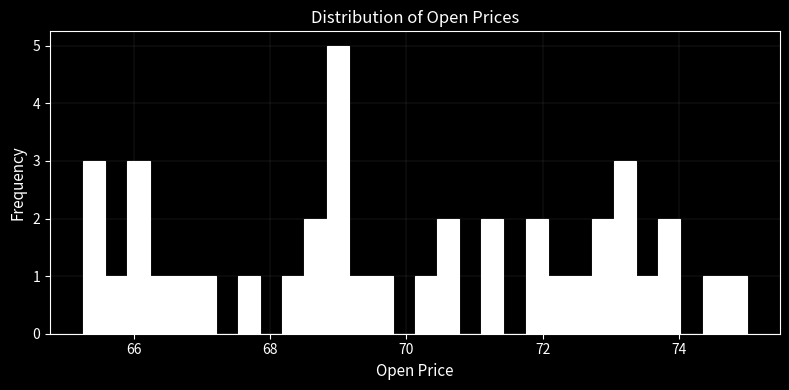

Read against the x-axis, roughly where is the centre of the tallest bar?

69.0